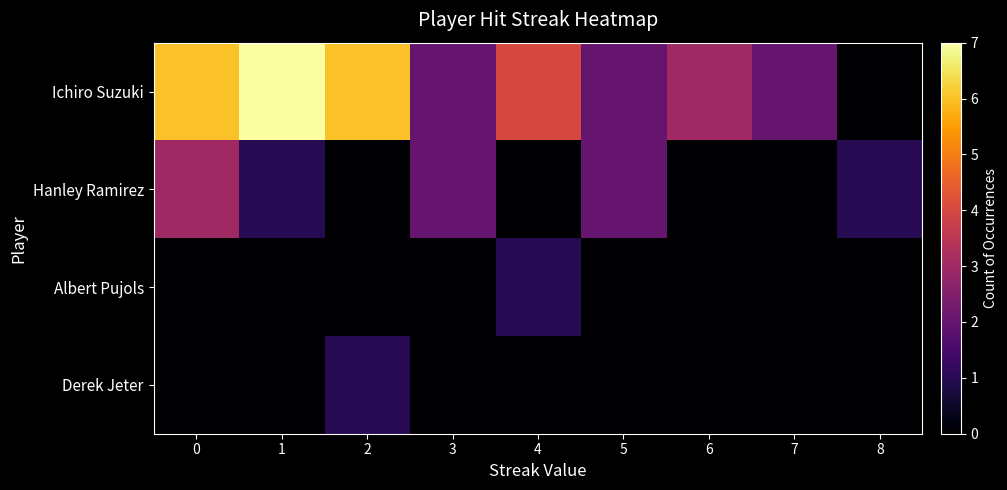

What is the greatest value displayed?

7